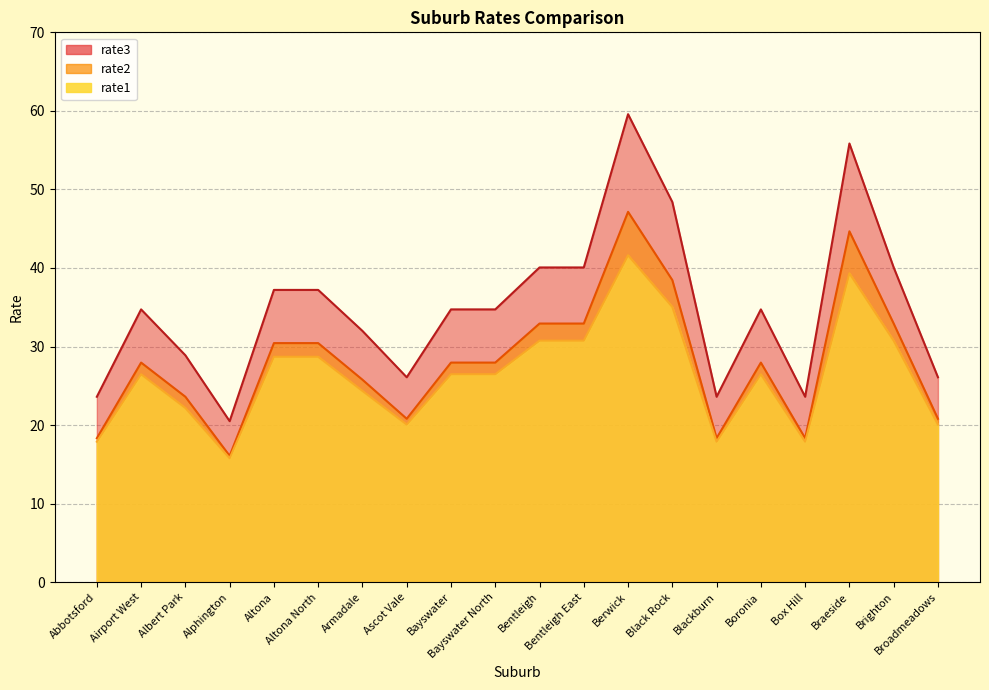

Reading left to right, extract all data points from this chart.

rate1: Abbotsford=17.9	Airport West=26.5	Albert Park=22.2	Alphington=15.8	Altona=28.7	Altona North=28.7	Armadale=24.4	Ascot Vale=20.1	Bayswater=26.5	Bayswater North=26.5	Bentleigh=30.8	Bentleigh East=30.8	Berwick=41.6	Black Rock=35.0	Blackburn=17.9	Boronia=26.5	Box Hill=17.9	Braeside=39.3	Brighton=30.8	Broadmeadows=20.1
rate2: Abbotsford=18.3	Airport West=28.0	Albert Park=23.6	Alphington=16.1	Altona=30.4	Altona North=30.4	Armadale=25.8	Ascot Vale=20.8	Bayswater=28.0	Bayswater North=28.0	Bentleigh=32.9	Bentleigh East=32.9	Berwick=47.1	Black Rock=38.5	Blackburn=18.3	Boronia=28.0	Box Hill=18.3	Braeside=44.7	Brighton=32.9	Broadmeadows=20.8
rate3: Abbotsford=23.6	Airport West=34.7	Albert Park=28.9	Alphington=20.5	Altona=37.2	Altona North=37.2	Armadale=32.0	Ascot Vale=26.1	Bayswater=34.7	Bayswater North=34.7	Bentleigh=40.1	Bentleigh East=40.1	Berwick=59.6	Black Rock=48.4	Blackburn=23.6	Boronia=34.7	Box Hill=23.6	Braeside=55.9	Brighton=40.1	Broadmeadows=26.1